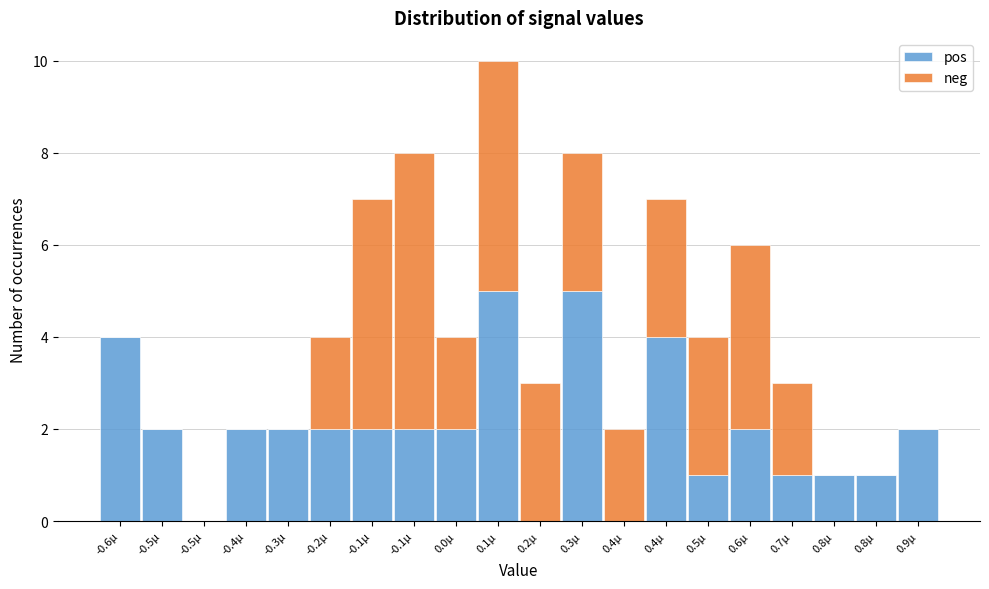

What are all the series names shown in the legend?

pos, neg